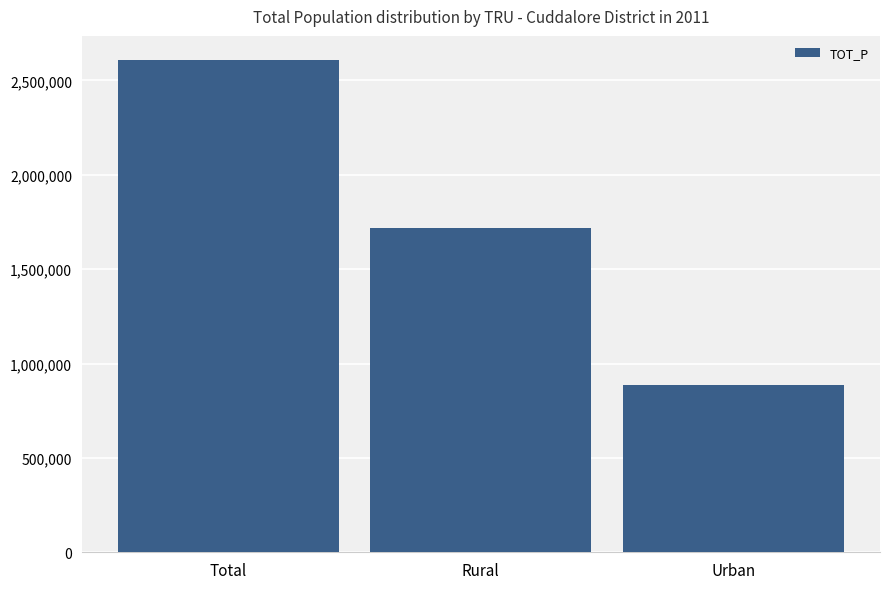

What value does the data have at Urban, to the nearest 100?

885200